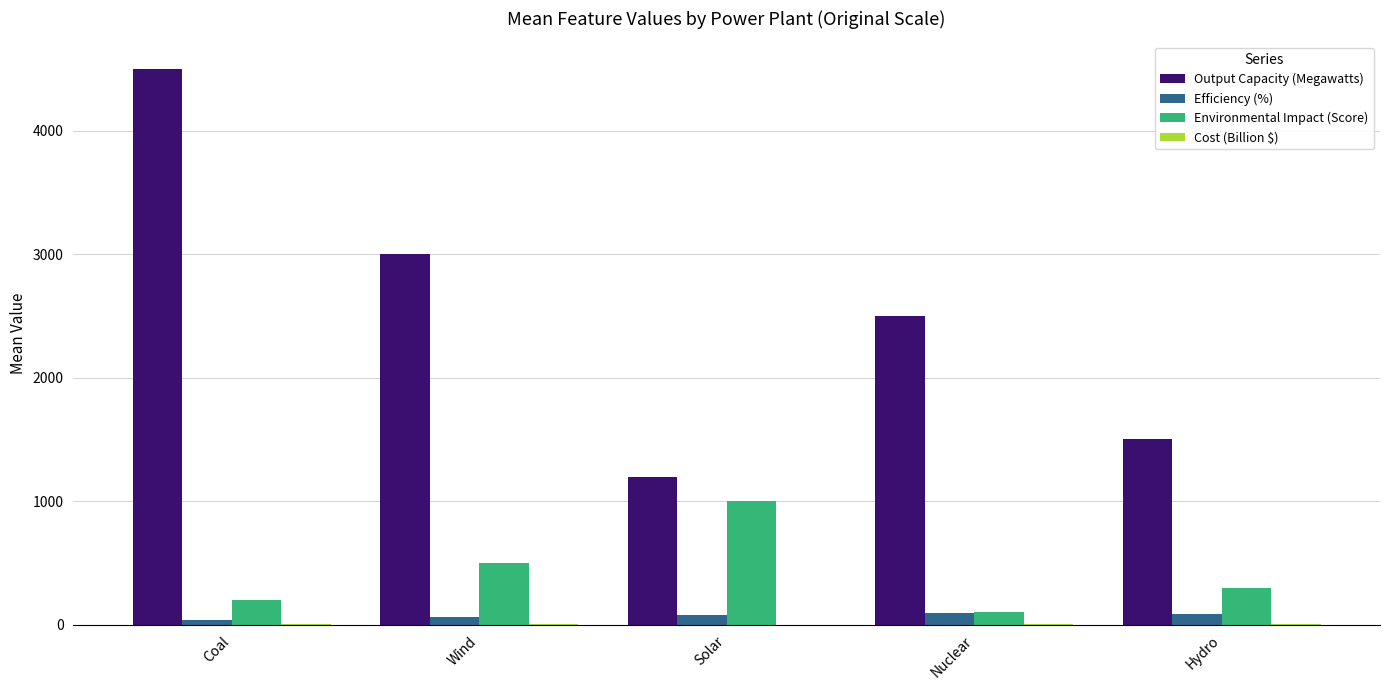

What is the greatest value displayed?

4500.0